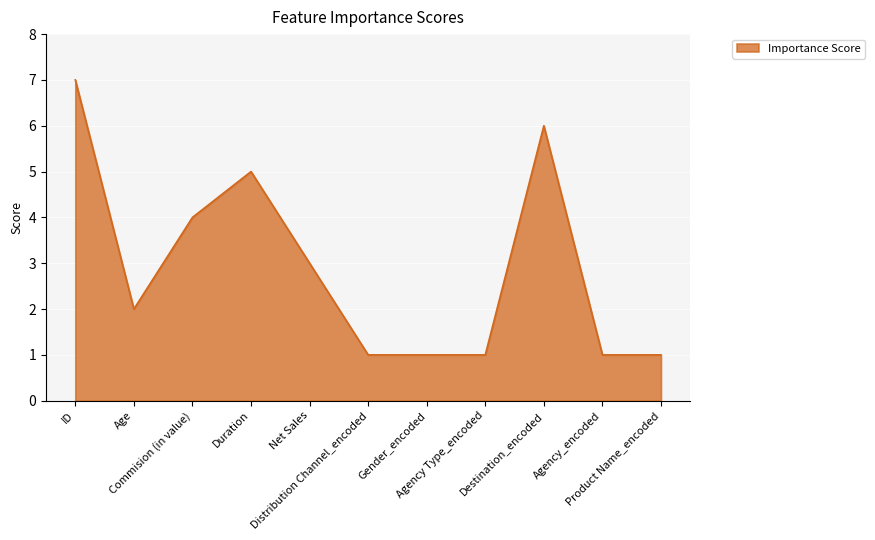

At which category does the data reach its first local valley?

Age